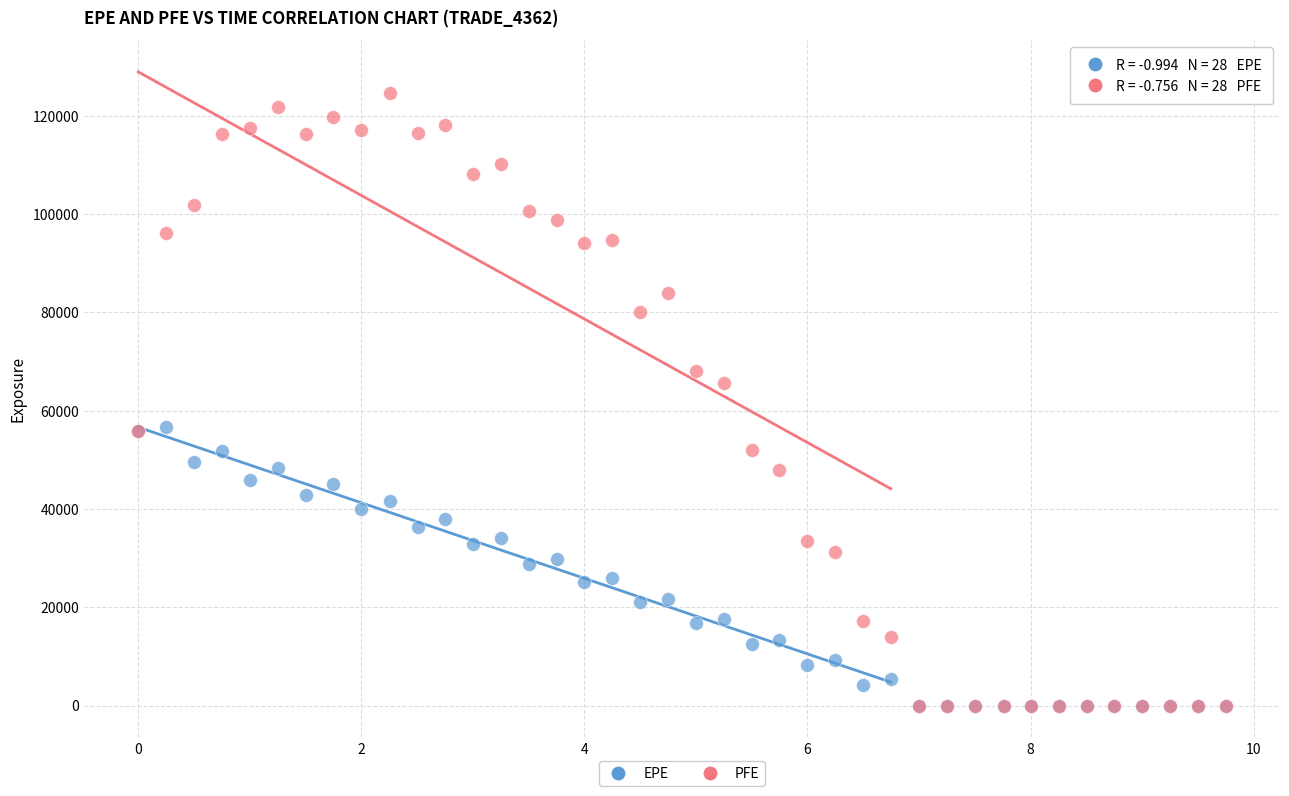

What are all the series names shown in the legend?

EPE, PFE